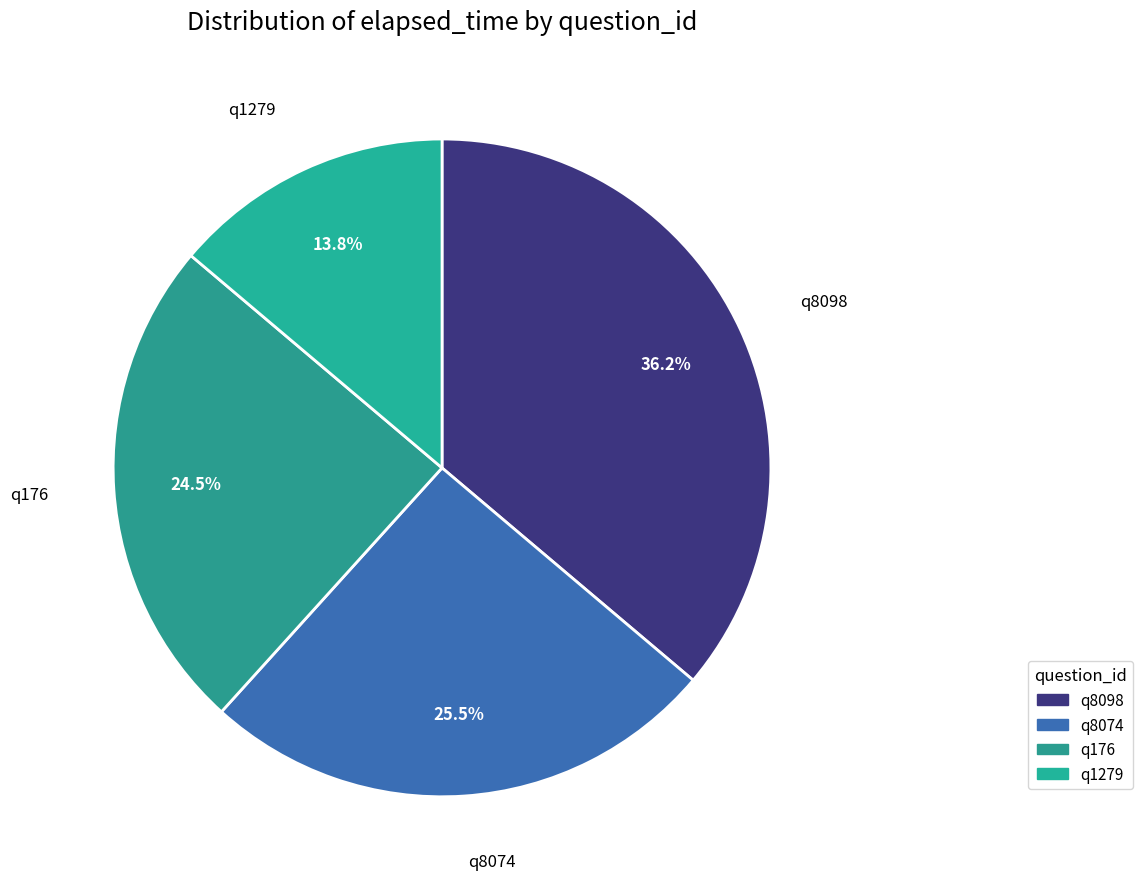

How many segments does this pie chart have?

4